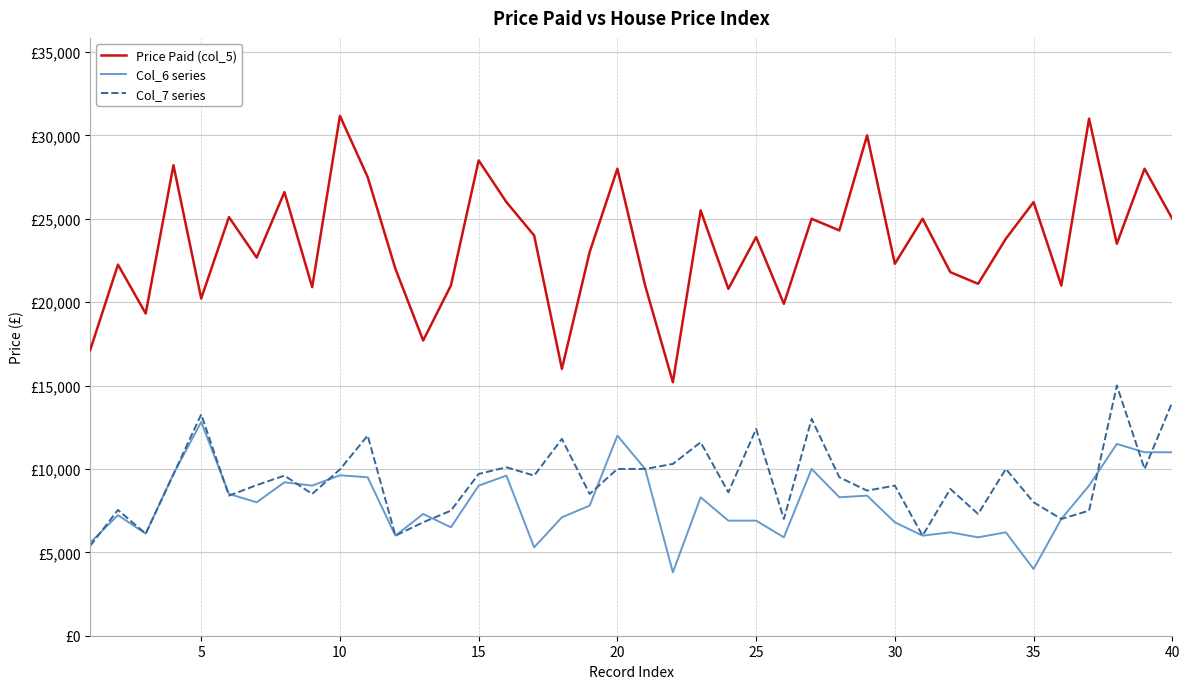

What is the label of the 16th point from the left?

15